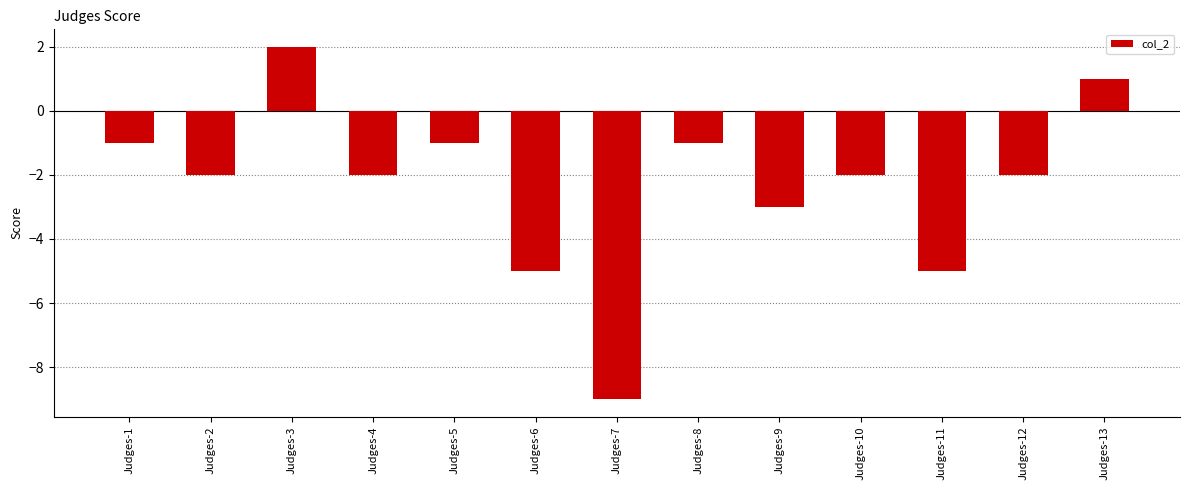

What is the smallest value displayed?

-9